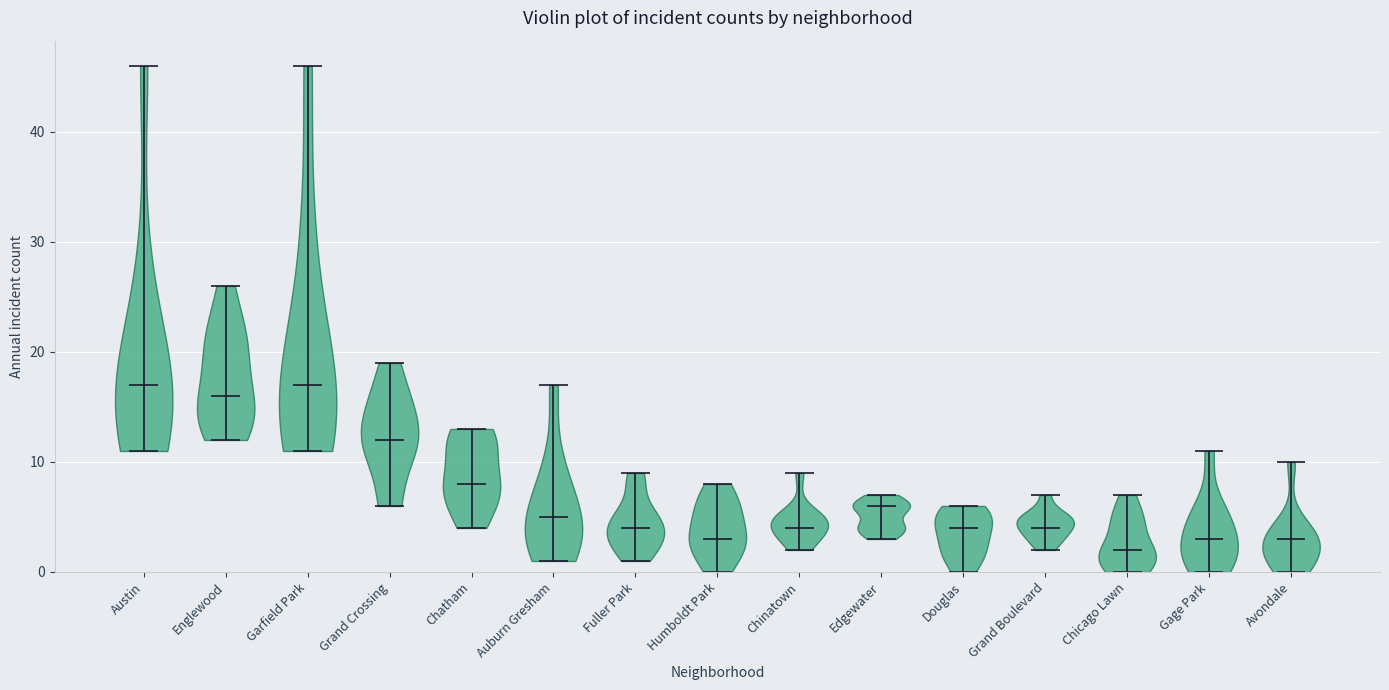

What is the highest point the violin for Douglas reaches on the y-axis? The values are not printed on the chart, so give them approximately, as read against the axis.

6